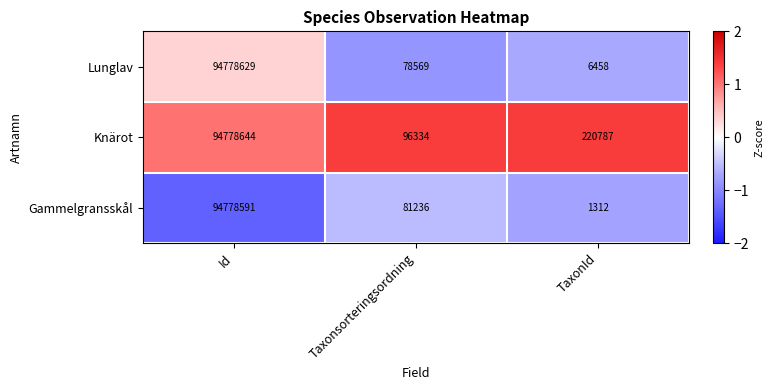

Which series has the largest total across all categories?

Knärot